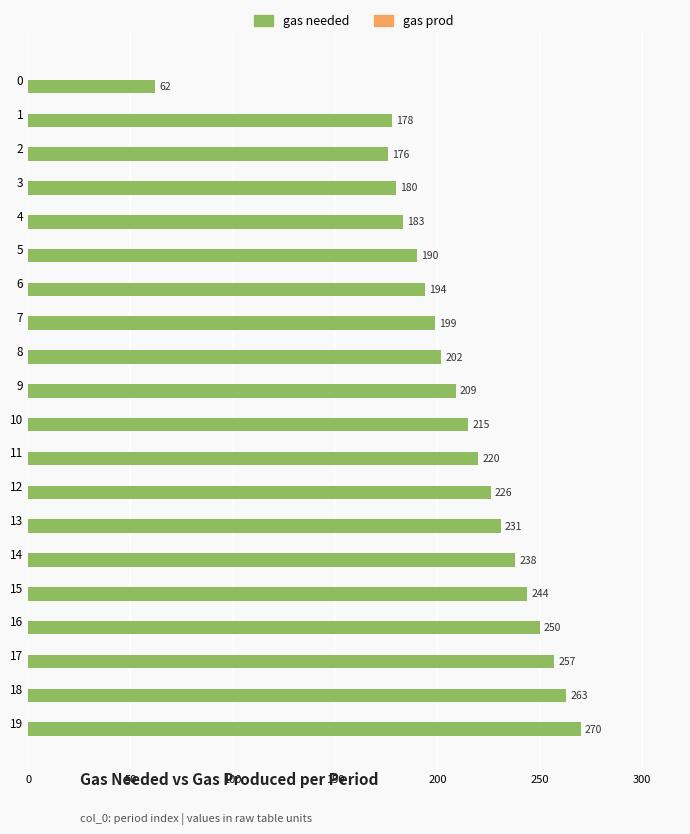

What is the value of the 20th bar from the top?

270